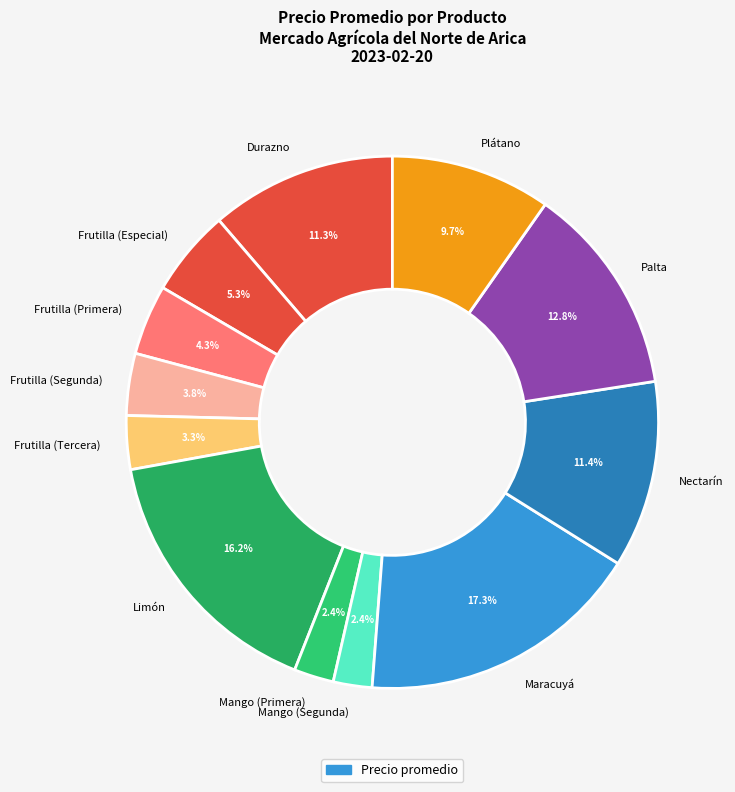

Between Frutilla (Segunda) and Nectarín, which is larger?

Nectarín